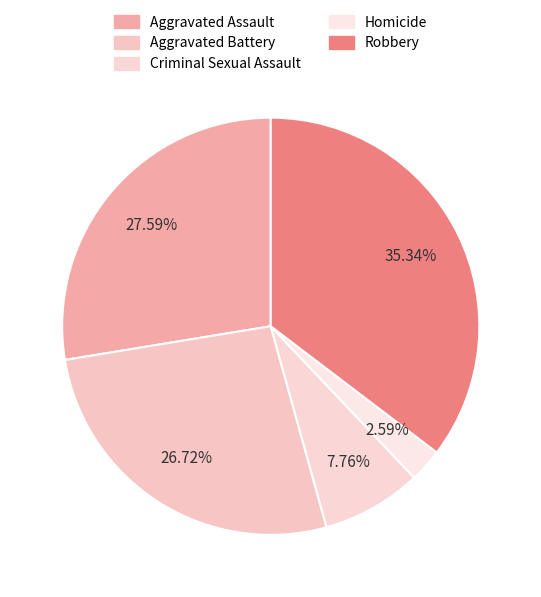

What percentage is the Aggravated Battery slice, to the nearest percent?

27%